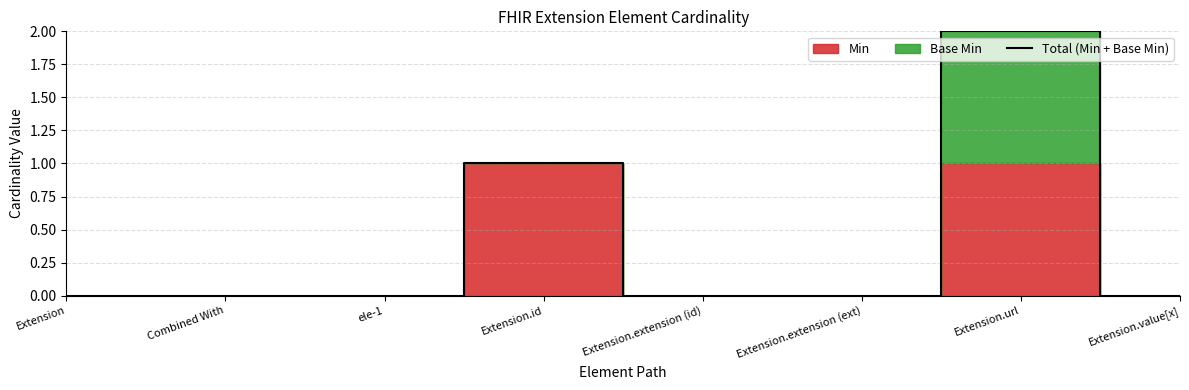

Which label corresponds to the largest value in the chart?

Extension.url